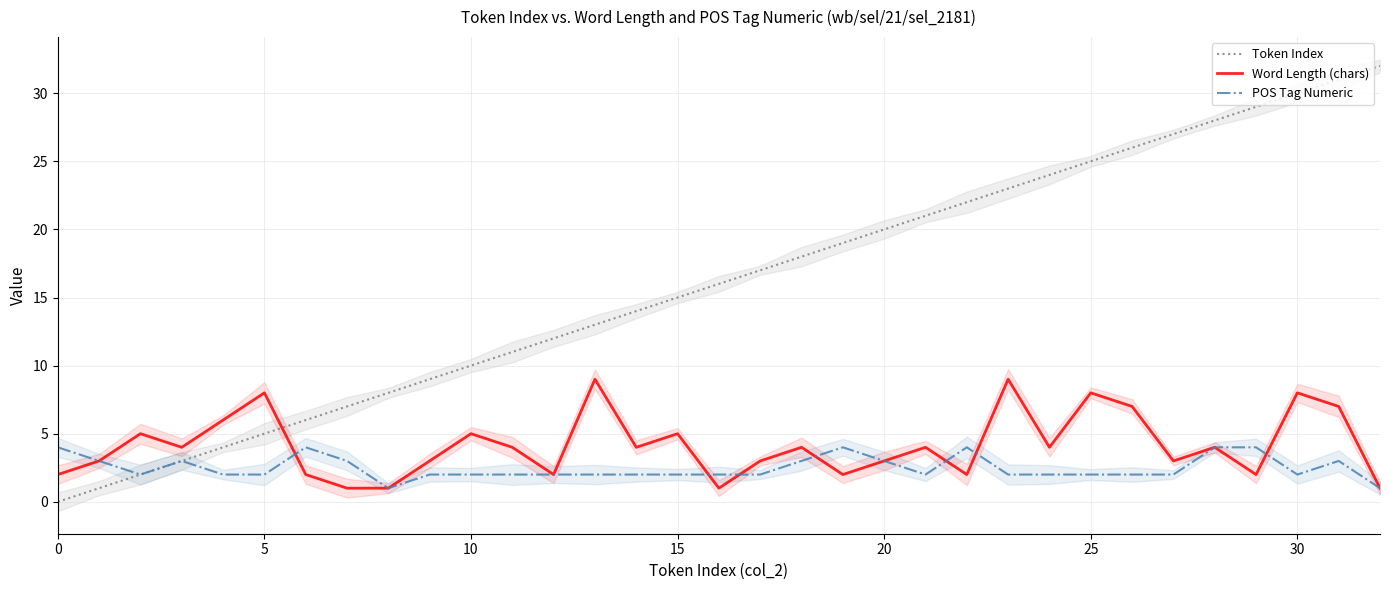

What is the difference between the second highest and minimum values in the Token Index series?

31